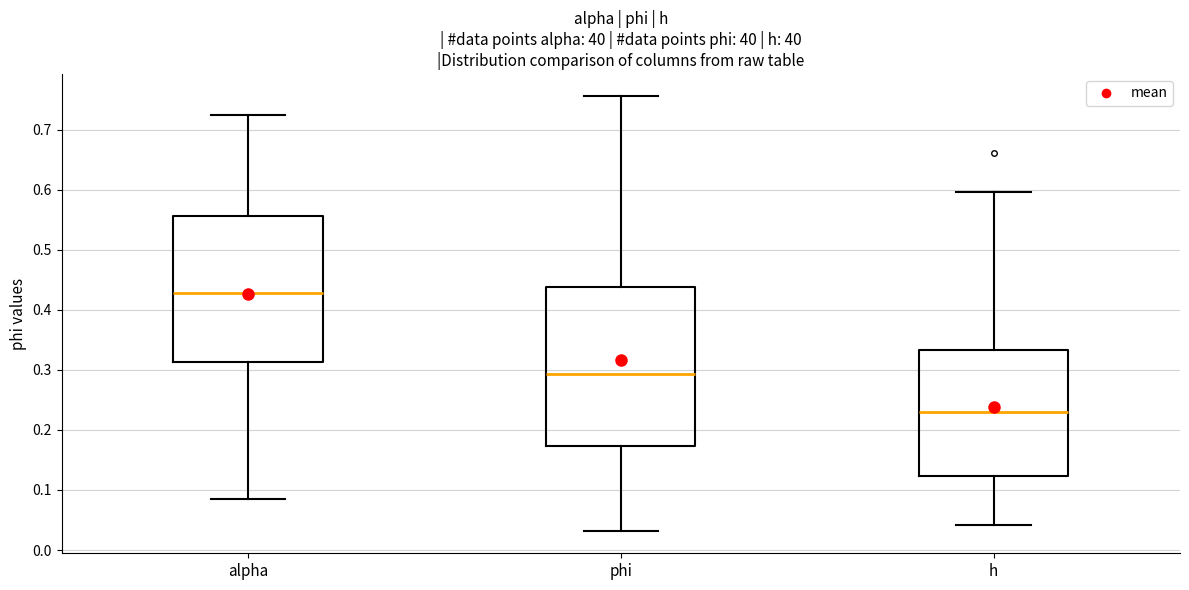

Reading left to right, transcribe this box plot: for each box, give where its median line is, the range the box spans, and where its two whiskers end, as read against the y-axis. The values are not printed on the chart, so give them approximately, as read against the axis.

alpha: median 0.43, box 0.31 to 0.56, whiskers 0.09 to 0.72
phi: median 0.29, box 0.17 to 0.44, whiskers 0.03 to 0.76
h: median 0.23, box 0.12 to 0.33, whiskers 0.04 to 0.60